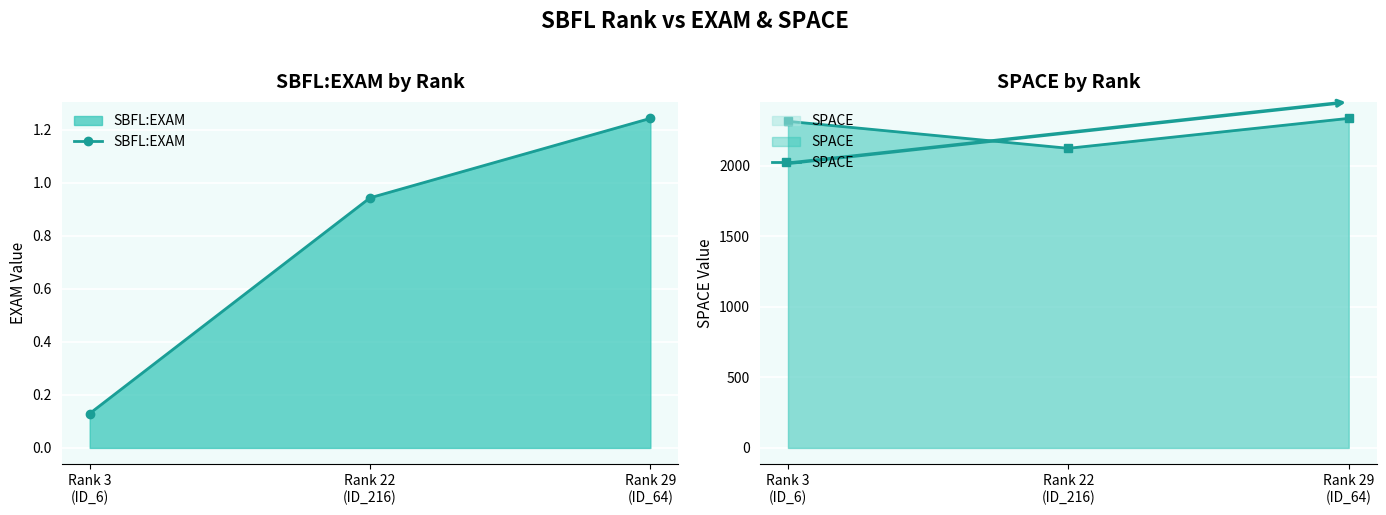

What is the approximate value of SBFL:EXAM at Rank 29
(ID_64)?

1.2